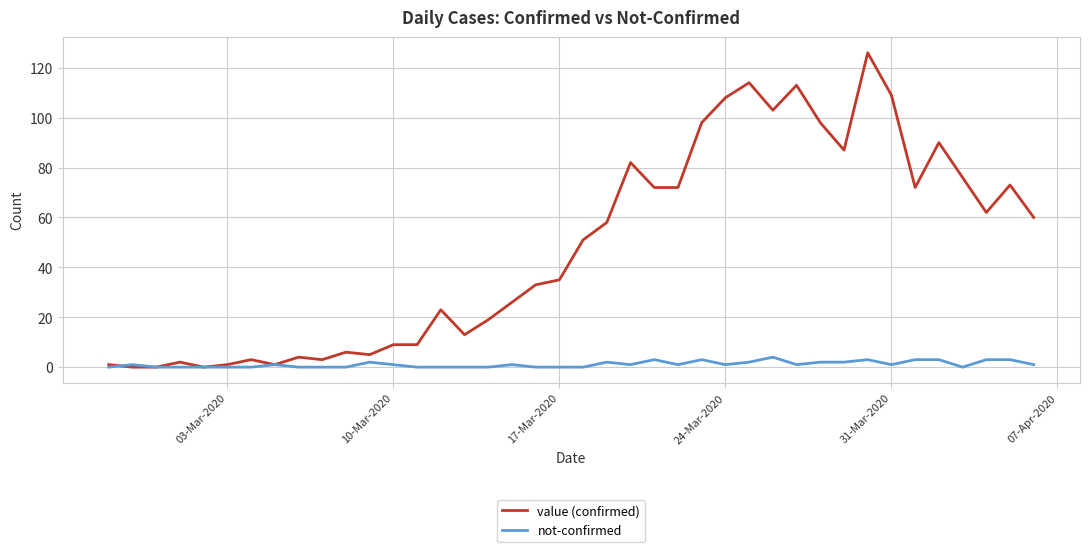

What are all the series names shown in the legend?

value (confirmed), not-confirmed